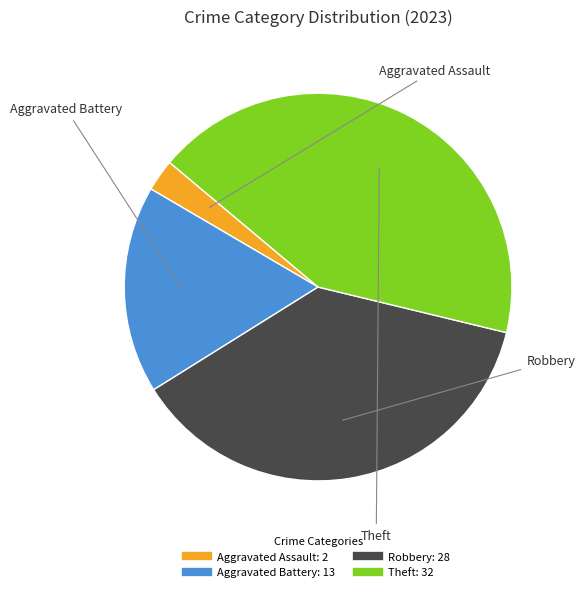

Does any single category account for the majority?

No